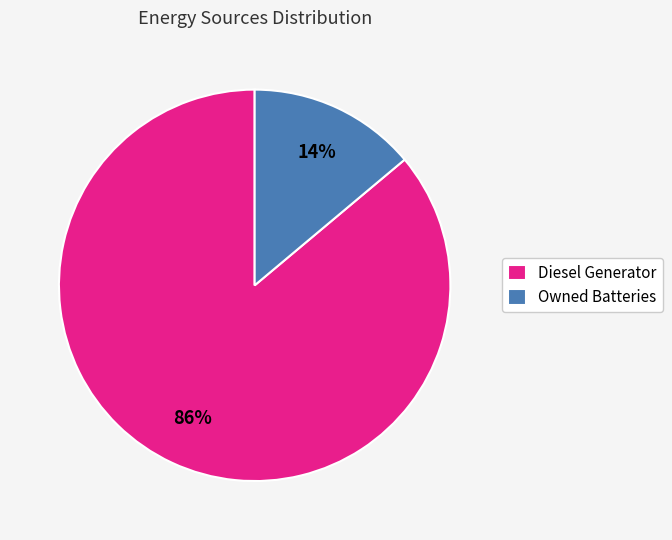

Rank the categories by value from highest to lowest.

Diesel Generator, Owned Batteries